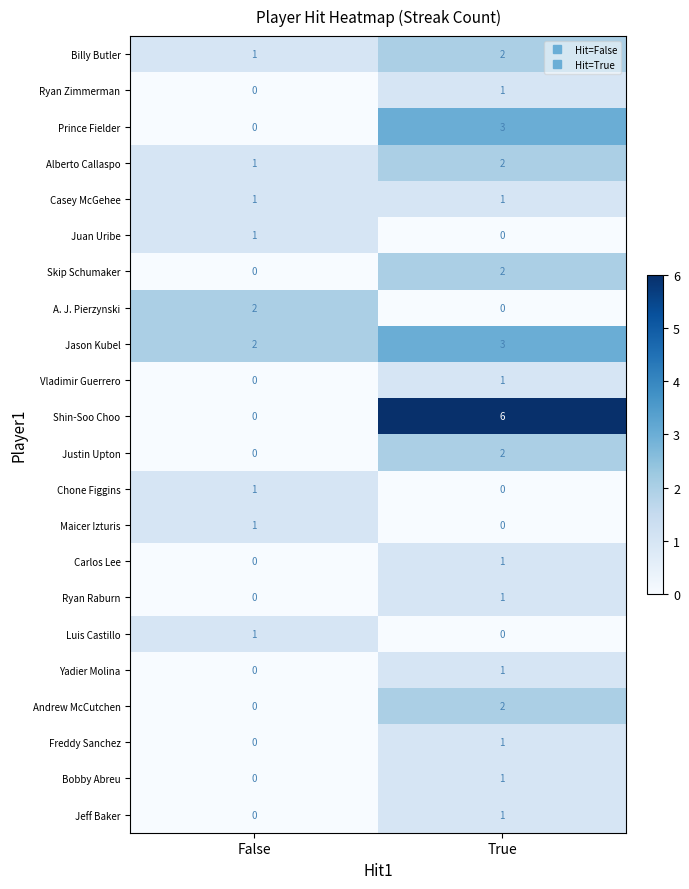

True or false: Luis Castillo has a value of 0 at True.

True